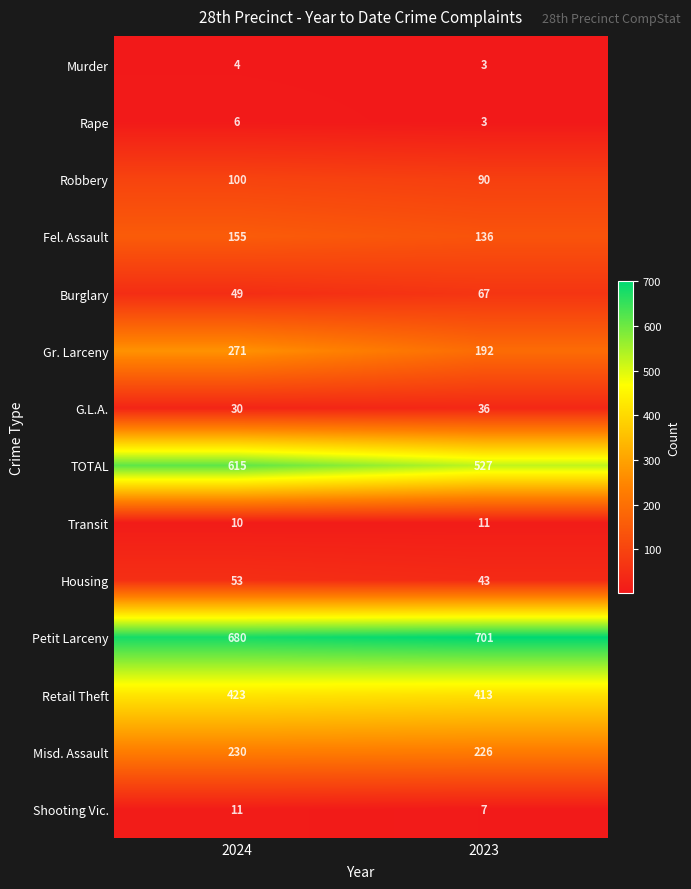

Which series has the widest spread of values?

TOTAL